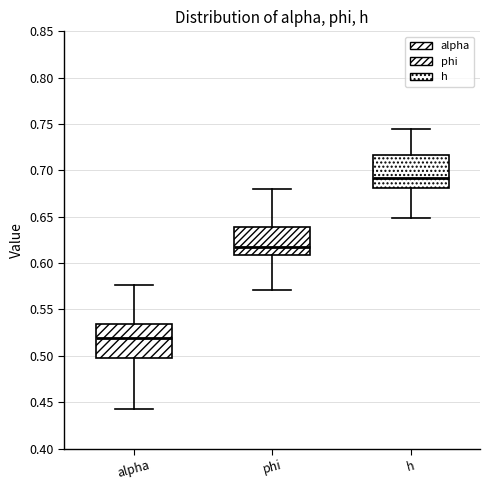

Reading left to right, read every box against the y-axis: the position of its median line, the range the box covers, and the ends of its whiskers. The values are not printed on the chart, so give them approximately, as read against the axis.

alpha: median 0.520, box 0.500 to 0.535, whiskers 0.445 to 0.575
phi: median 0.615, box 0.610 to 0.640, whiskers 0.570 to 0.680
h: median 0.690, box 0.680 to 0.715, whiskers 0.650 to 0.745